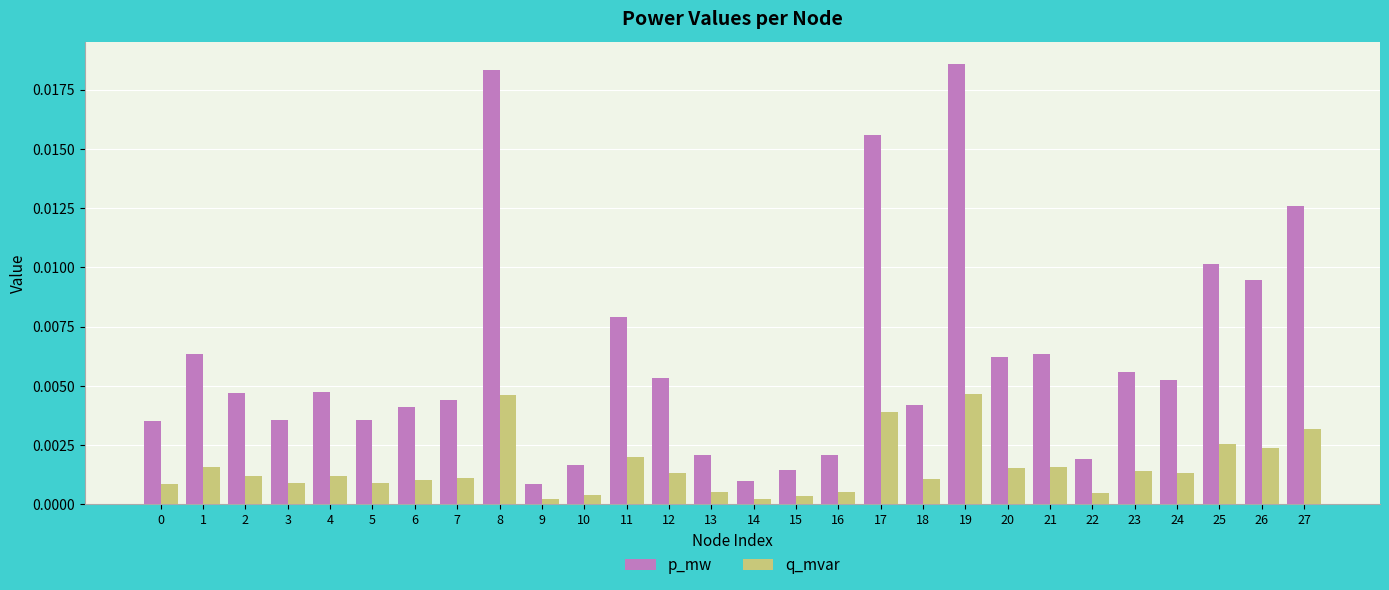

At how many categories does at least one series exceed 0?

28